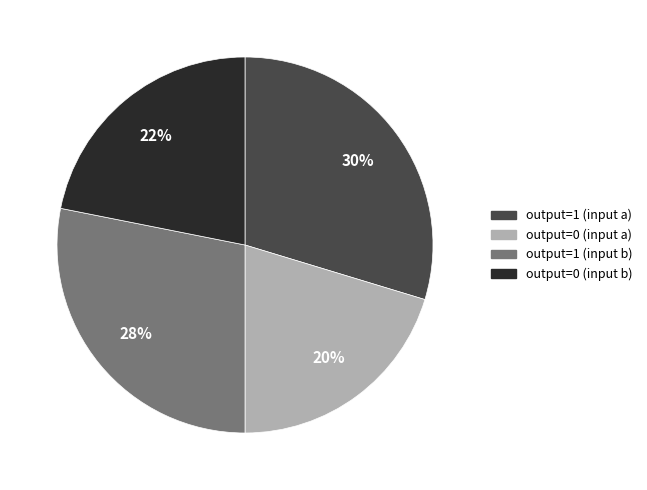

Does any single category account for the majority?

No